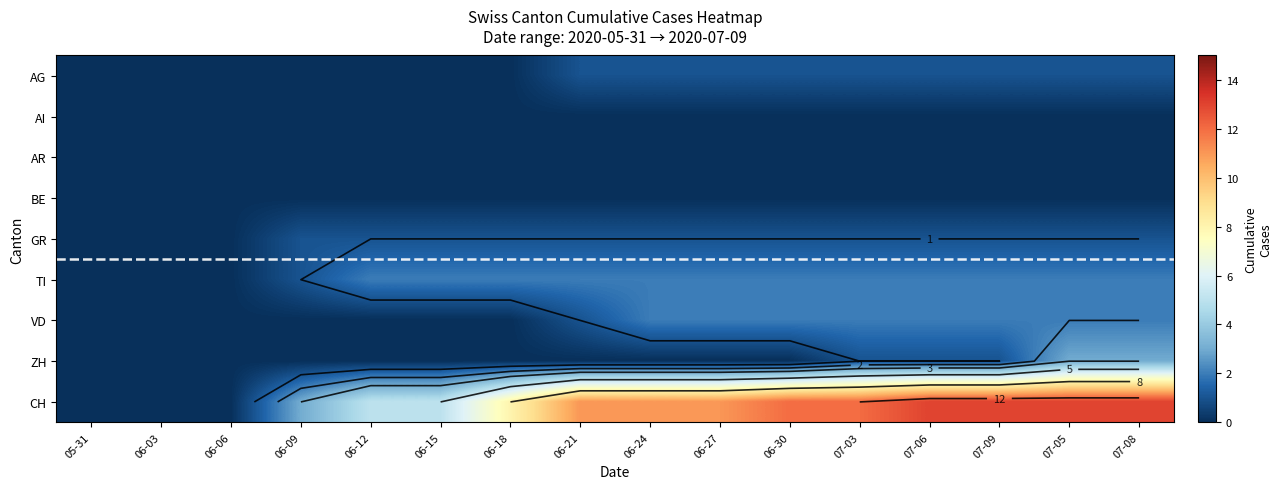

The value of ZH at 06-03 is 2. True or false?

False